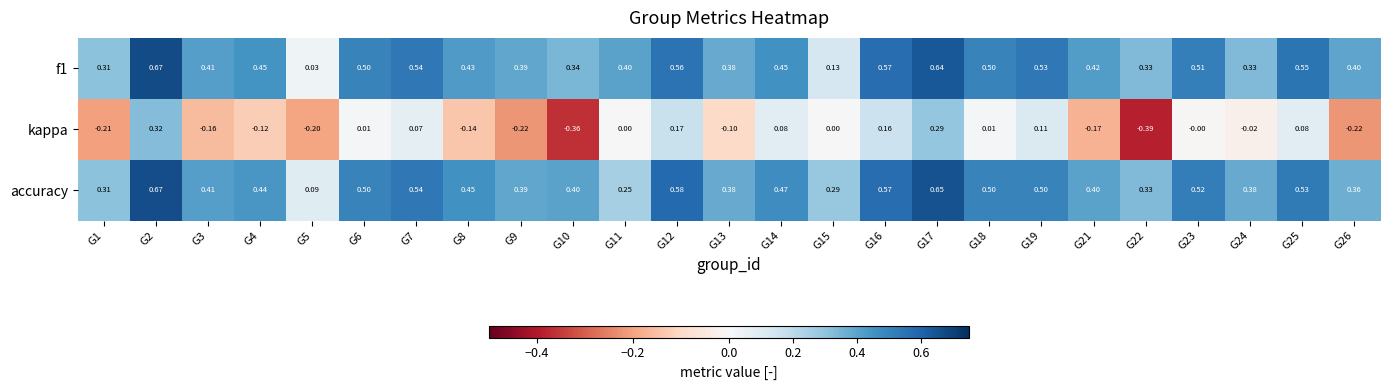

Is the value of accuracy at G2 greater than the value of kappa at G10?

Yes